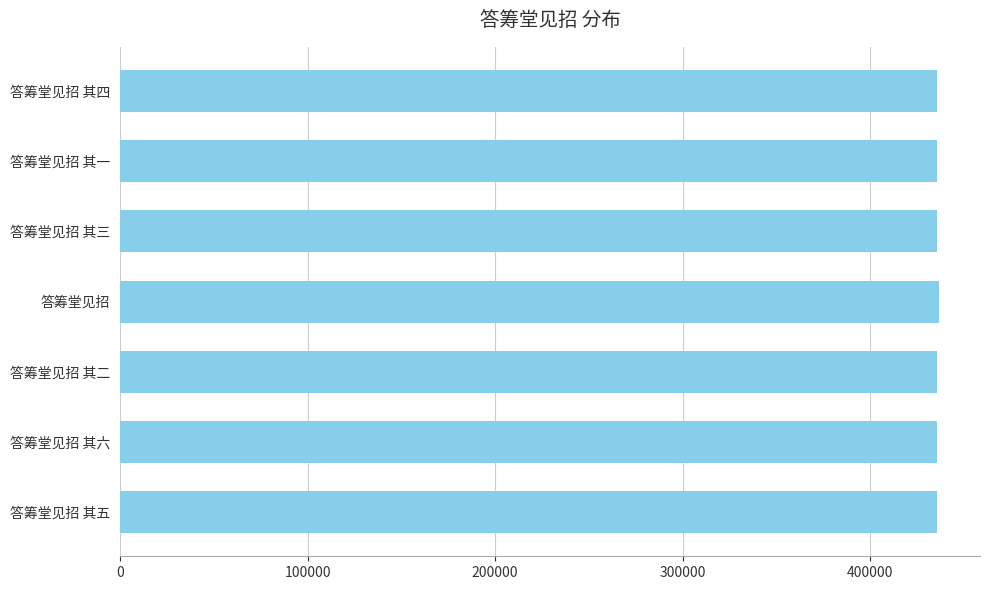

What is the difference between the maximum and second lowest values?

1274